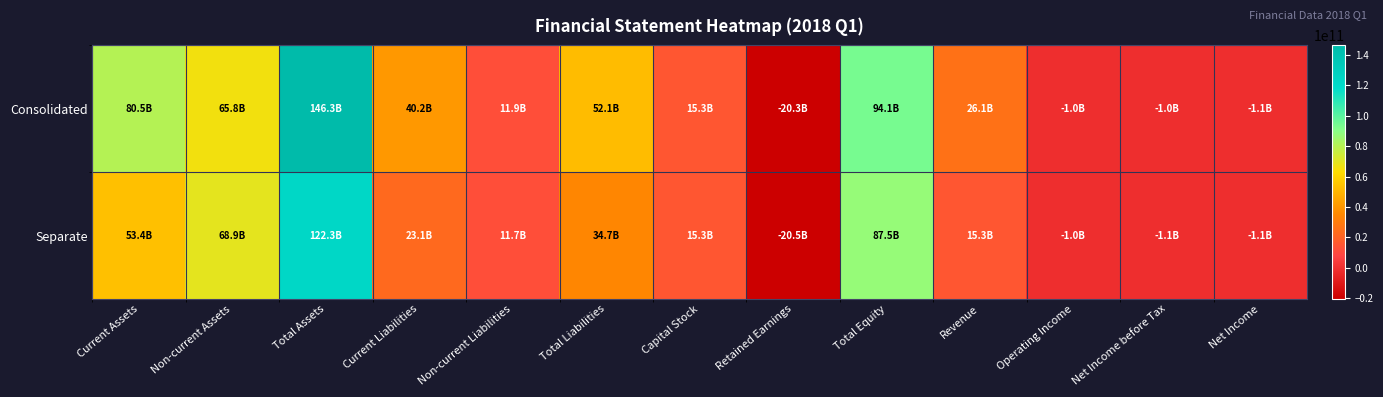

Reading left to right, list all the values displayed in this chart.

Consolidated: Current Assets=80463009486	Non-current Assets=65798912547	Total Assets=146261922033	Current Liabilities=40185573038	Non-current Liabilities=11936586674	Total Liabilities=52122159712	Capital Stock=15306603000	Retained Earnings=-20277672138	Total Equity=94139762321	Revenue=26060739548	Operating Income=-1033965155	Net Income before Tax=-1034413896	Net Income=-1112157920
Separate: Current Assets=53416771782	Non-current Assets=68858103138	Total Assets=122274874920	Current Liabilities=23079666620	Non-current Liabilities=11663459005	Total Liabilities=34743125625	Capital Stock=15306603000	Retained Earnings=-20469312636	Total Equity=87531749295	Revenue=15310761477	Operating Income=-1009853083	Net Income before Tax=-1085574858	Net Income=-1138878768